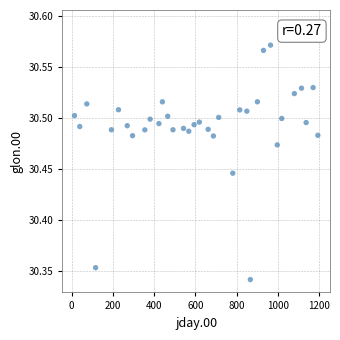

What is the range of Y values (max minus min)?

0.3